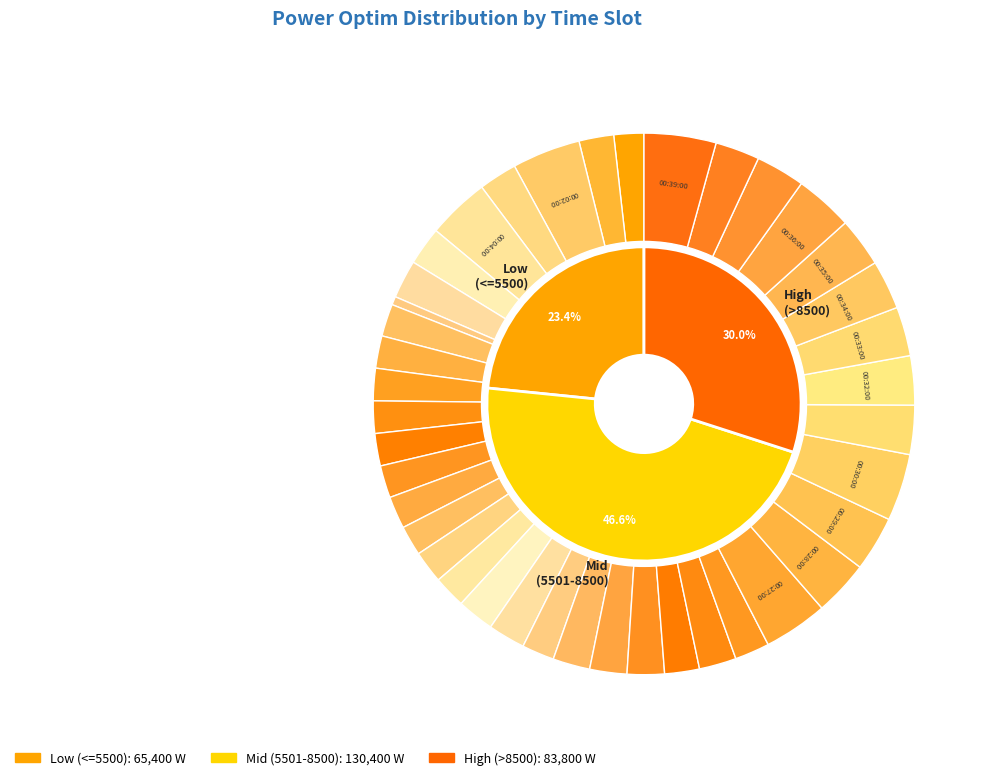

What is the change in value from 00:03:00 to 00:04:00?

+4000